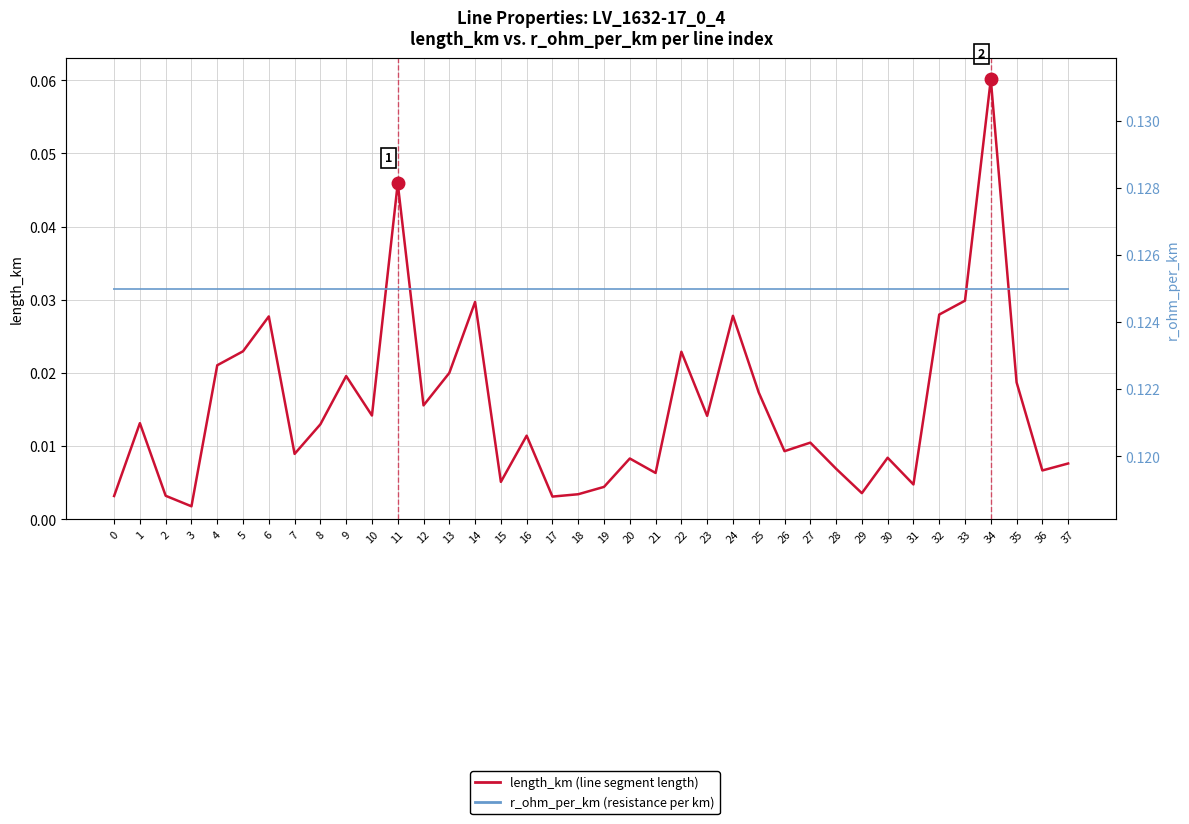

What is the highest value of the r_ohm_per_km (resistance per km) series?

0.1